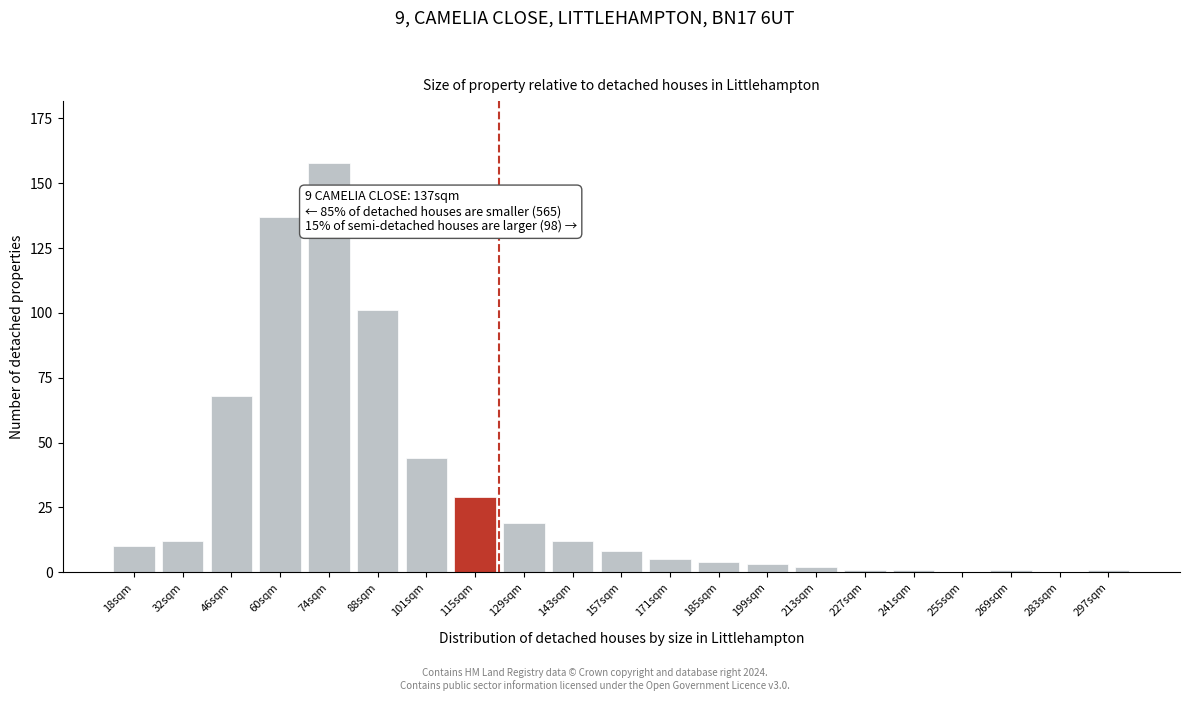

Reading right to left, what are all the values shown in this chart?

297sqm=1	283sqm=0	269sqm=1	255sqm=0	241sqm=1	227sqm=1	213sqm=2	199sqm=3	185sqm=4	171sqm=5	157sqm=8	143sqm=12	129sqm=19	115sqm=29	101sqm=44	88sqm=101	74sqm=158	60sqm=137	46sqm=68	32sqm=12	18sqm=10